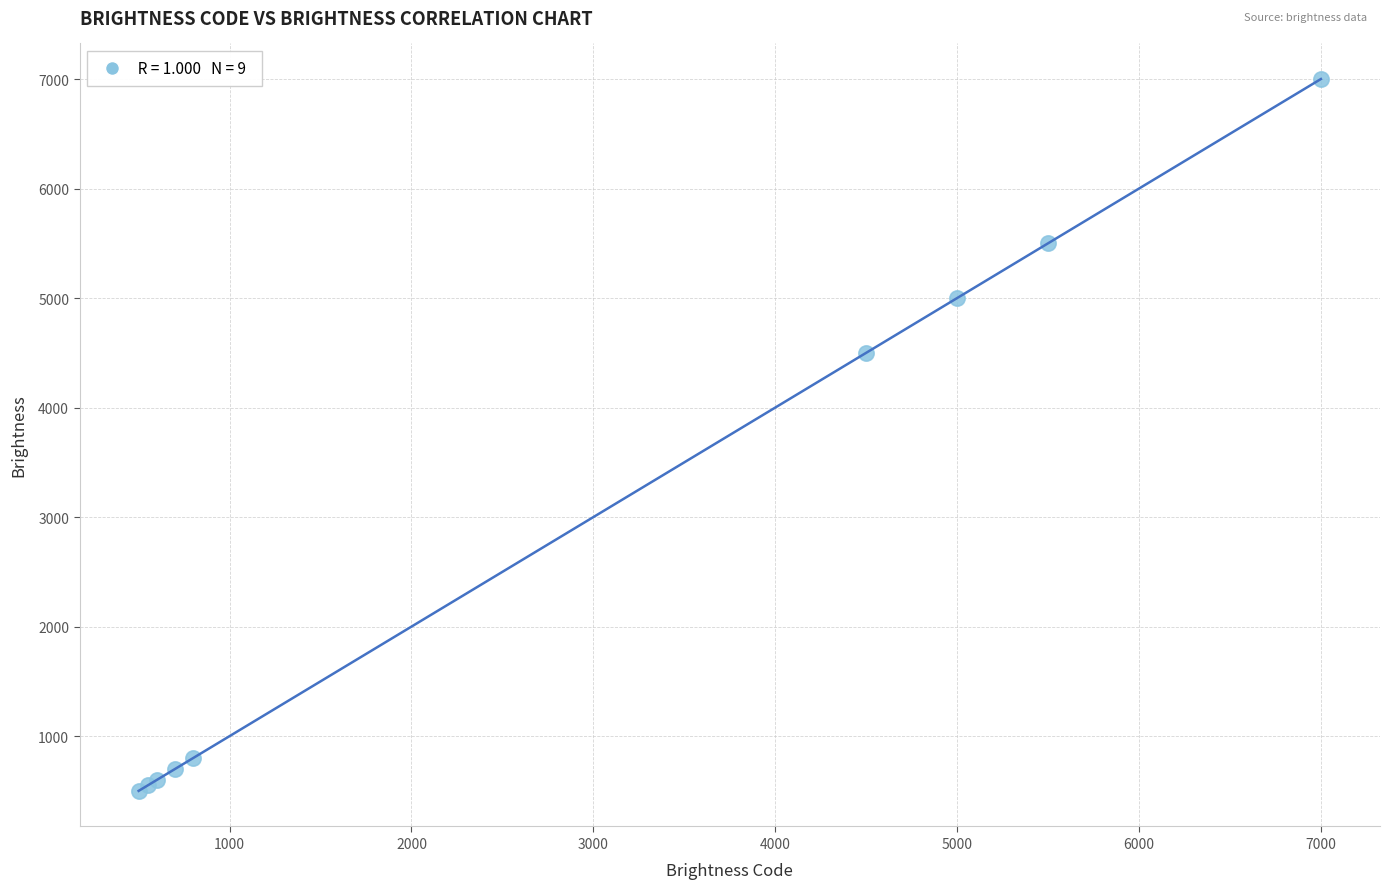

What Y value in the scatter plot is closest to 3750?

4500